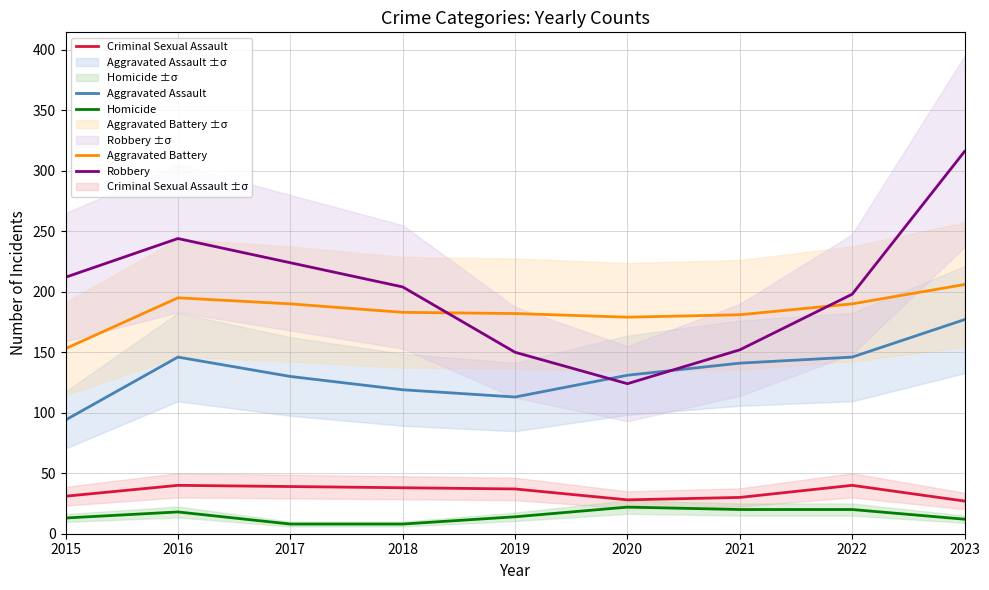

Reading left to right, what are all the values shown in this chart?

Aggravated Assault: 2015=94	2016=146	2017=130	2018=119	2019=113	2020=131	2021=141	2022=146	2023=177
Aggravated Battery: 2015=153	2016=195	2017=190	2018=183	2019=182	2020=179	2021=181	2022=190	2023=206
Criminal Sexual Assault: 2015=31	2016=40	2017=39	2018=38	2019=37	2020=28	2021=30	2022=40	2023=27
Homicide: 2015=13	2016=18	2017=8	2018=8	2019=14	2020=22	2021=20	2022=20	2023=12
Robbery: 2015=212	2016=244	2017=224	2018=204	2019=150	2020=124	2021=152	2022=198	2023=316